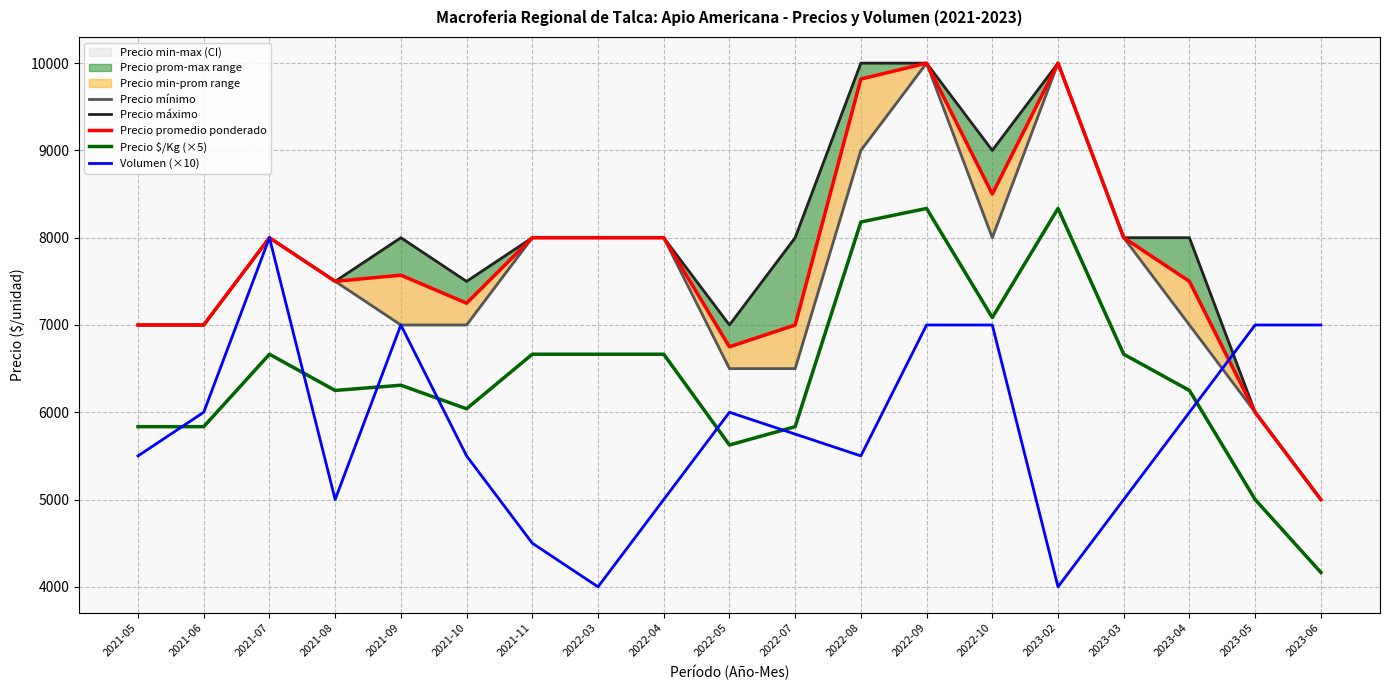

How many lines are shown in the chart?

5